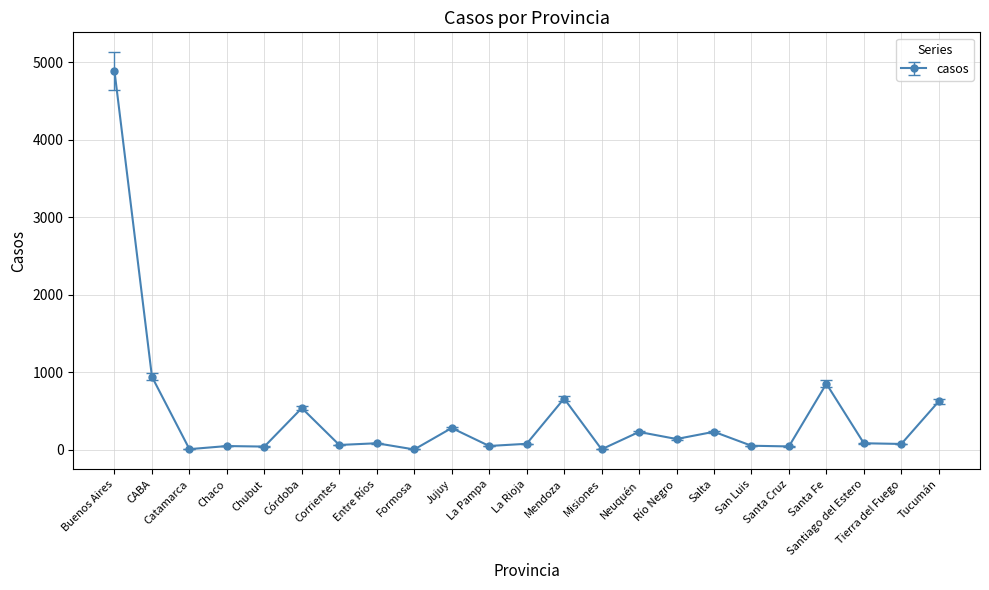

True or false: there are more than 2 points higher than both neighbors.

True